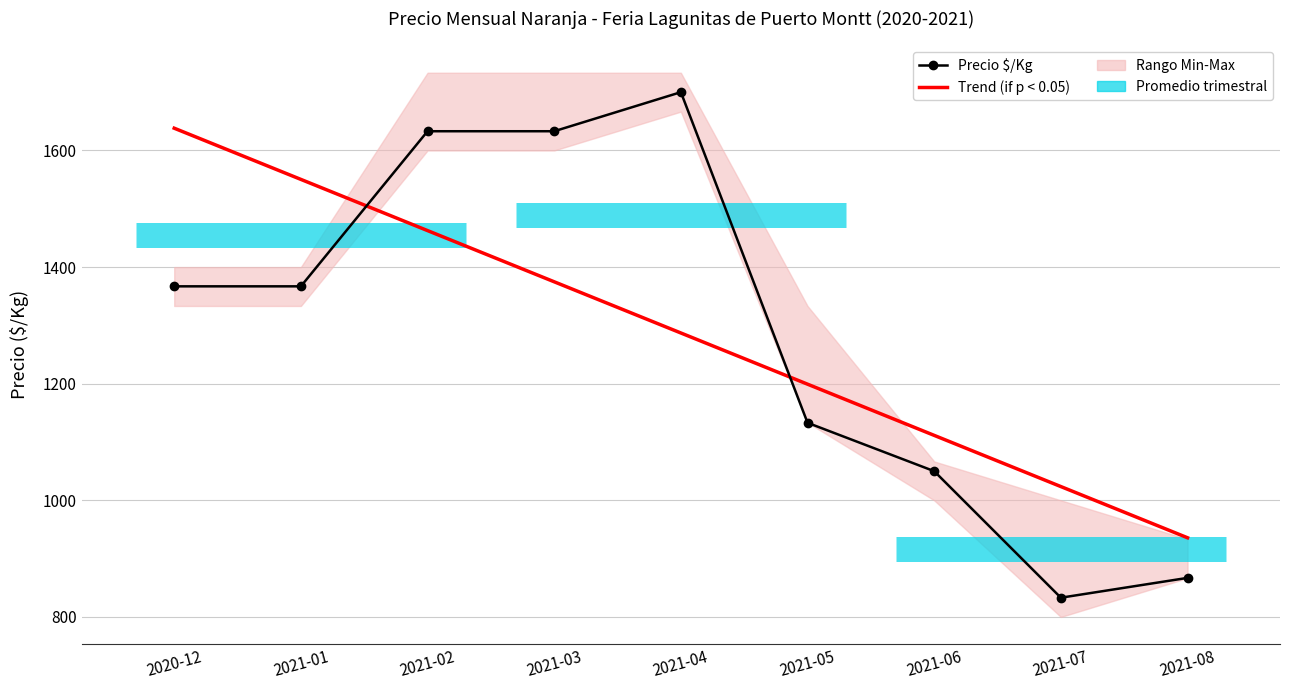

What is the smallest value displayed?

833.0